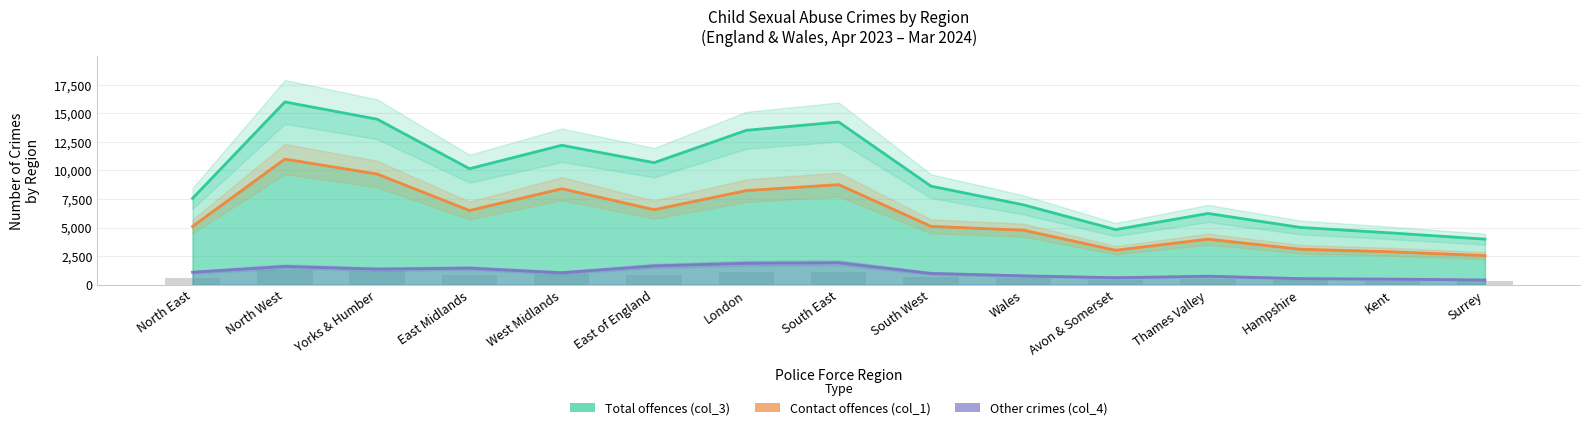

What is the difference between the second highest and second lowest values in the Contact offences (col_1) series?

6805